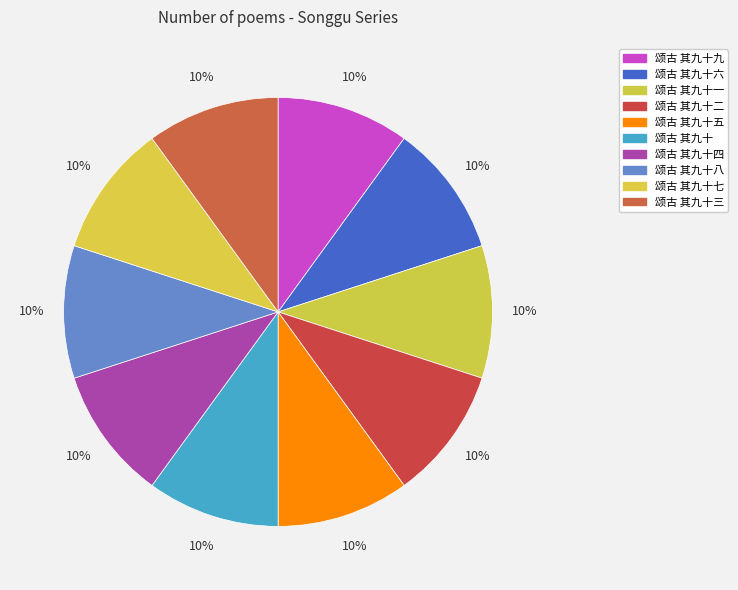

Rank the categories by value from lowest to highest.

颂古 其九十二, 颂古 其九十五, 颂古 其九十一, 颂古 其九十三, 颂古 其九十九, 颂古 其九十八, 颂古 其九十六, 颂古 其九十四, 颂古 其九十, 颂古 其九十七